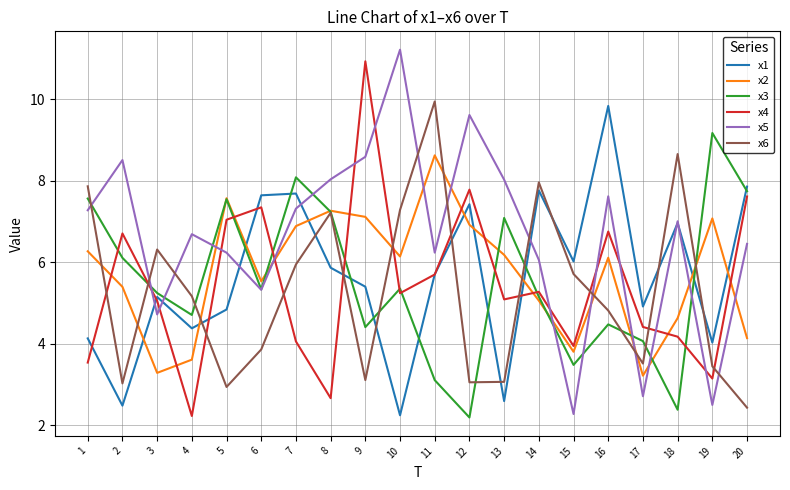

How many interior local peaks does the x1 series have?

6